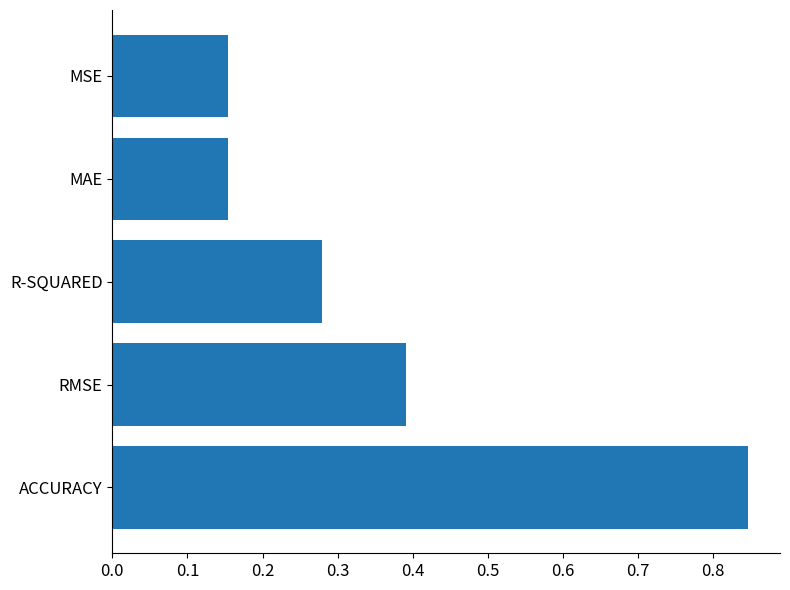

Is it true that the value at RMSE is 0.6?

False